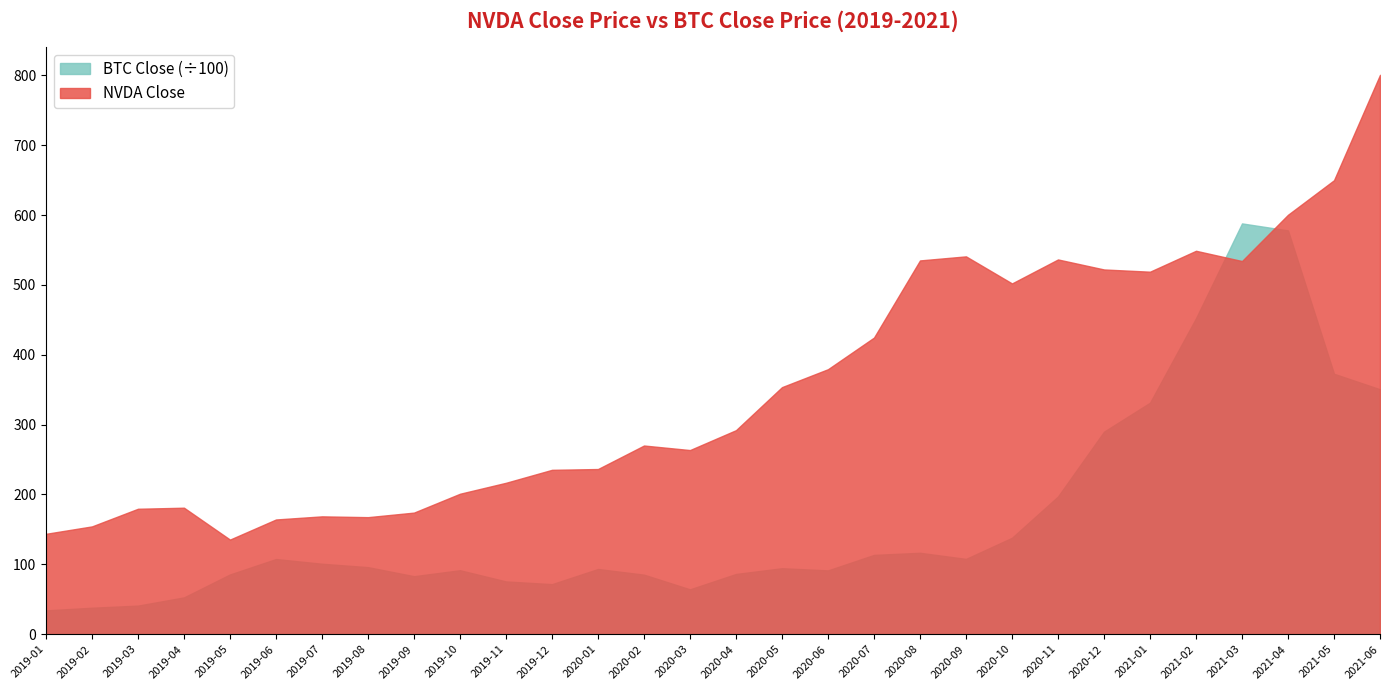

What value does the NVDA Close series have at 2021-03?

534.1